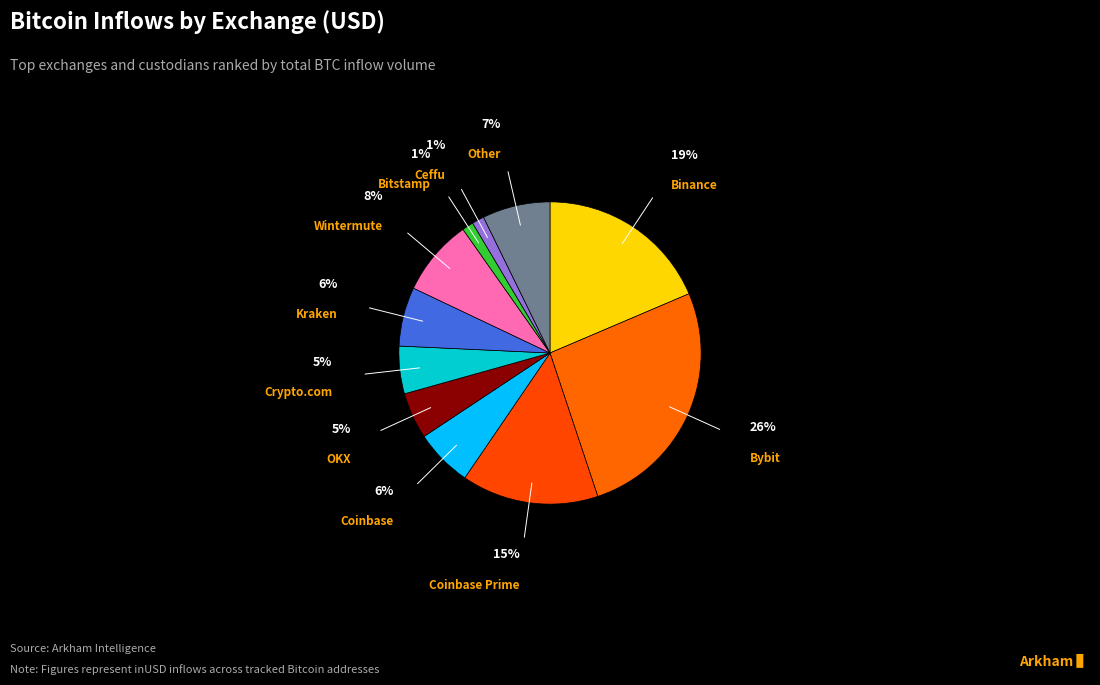

Count the number of slices in the pie.

11